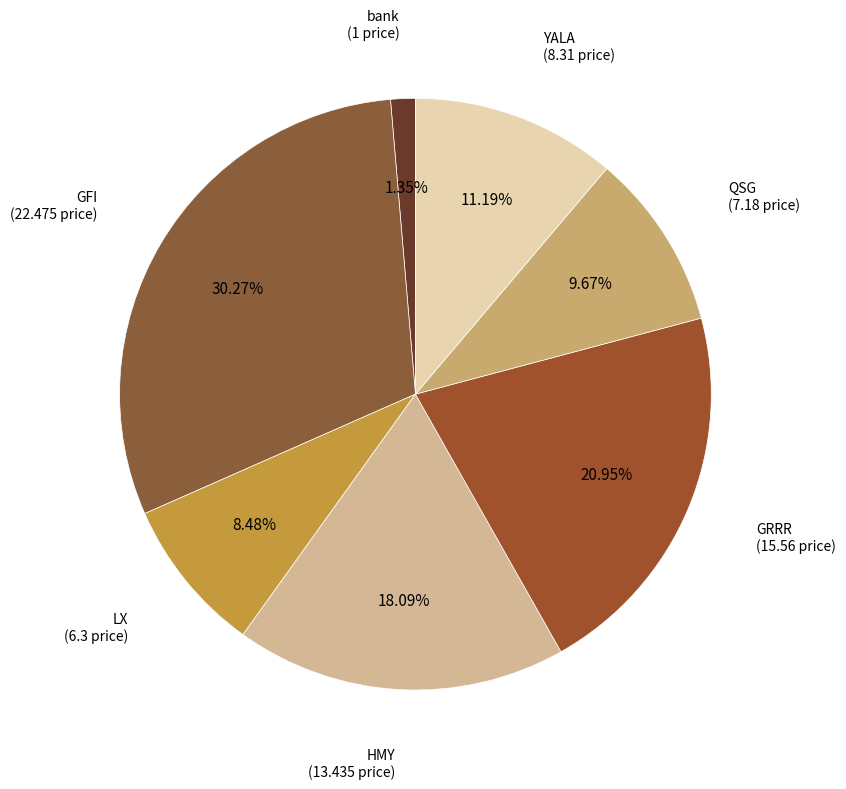

Is there a majority slice in this chart?

No